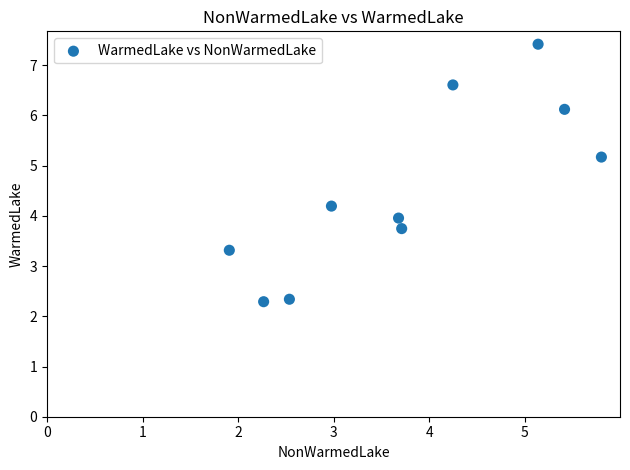

What is the range of Y values (max minus min)?

5.1